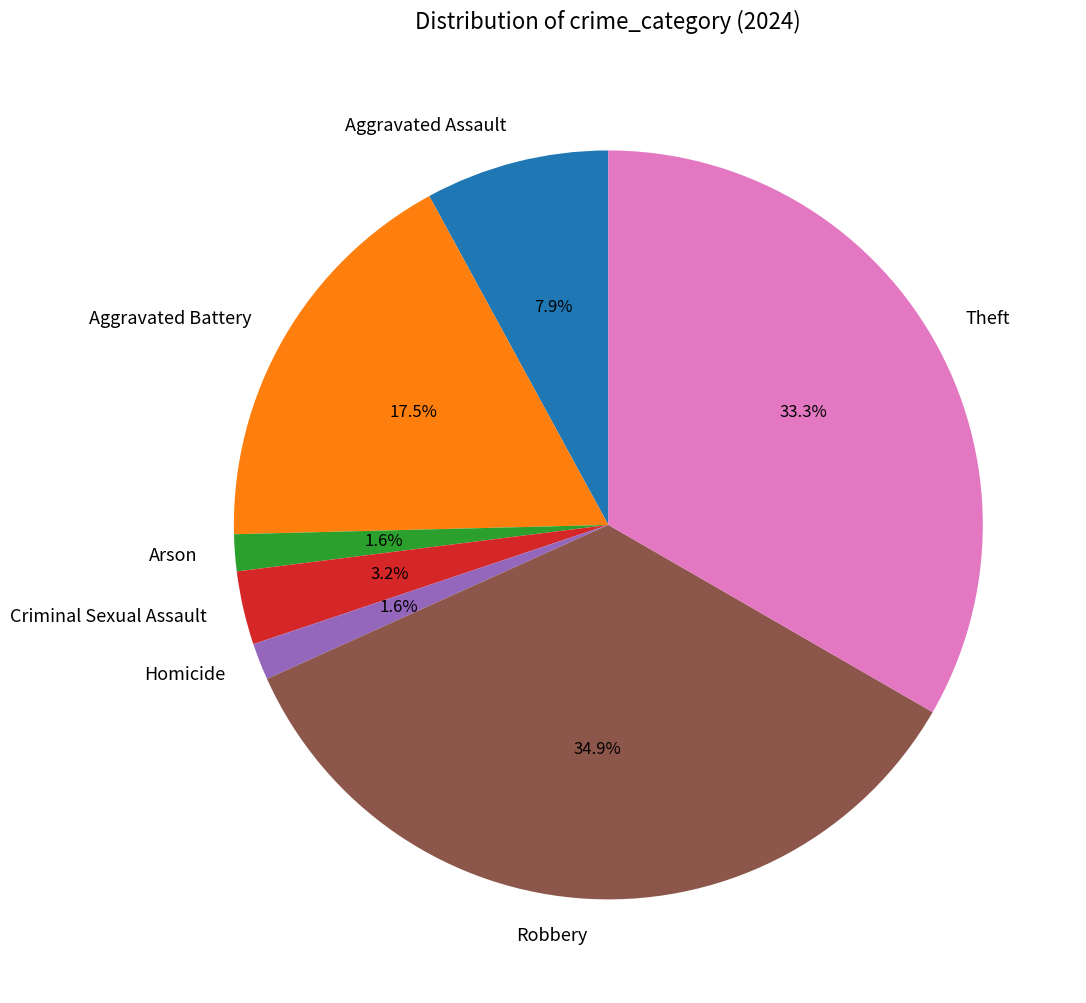

What is the ratio of the value at Aggravated Battery to the value at Robbery?

0.5